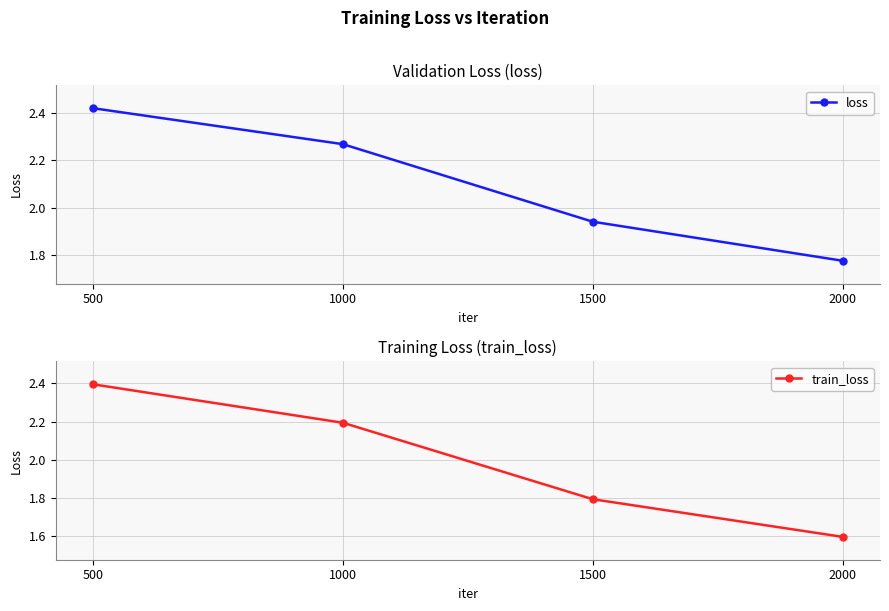

Reading left to right, extract all data points from this chart.

loss: 500=2.4	1000=2.3	1500=1.9	2000=1.8
train_loss: 500=2.4	1000=2.2	1500=1.8	2000=1.6